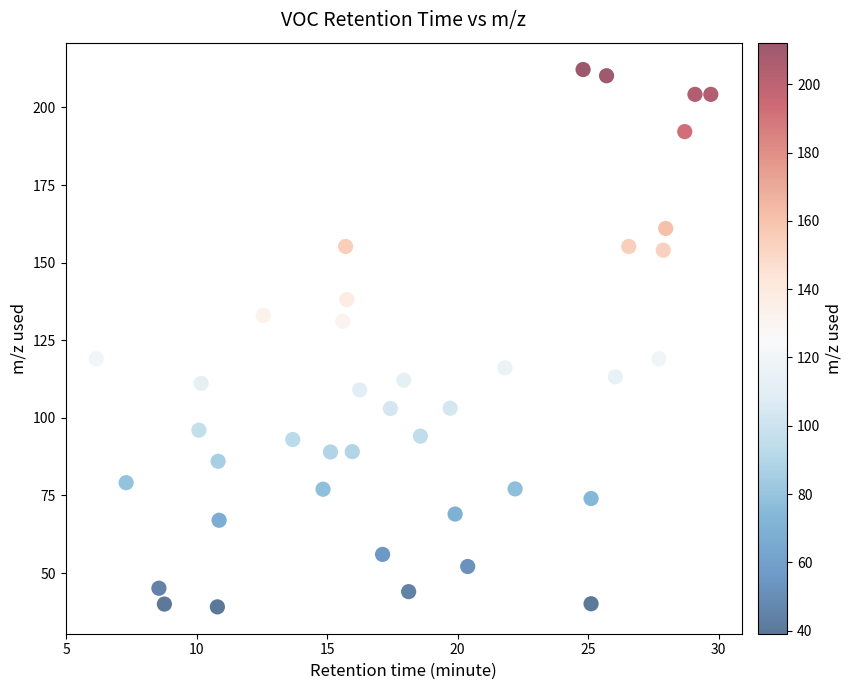

What is the range of Y values (max minus min)?

173.1